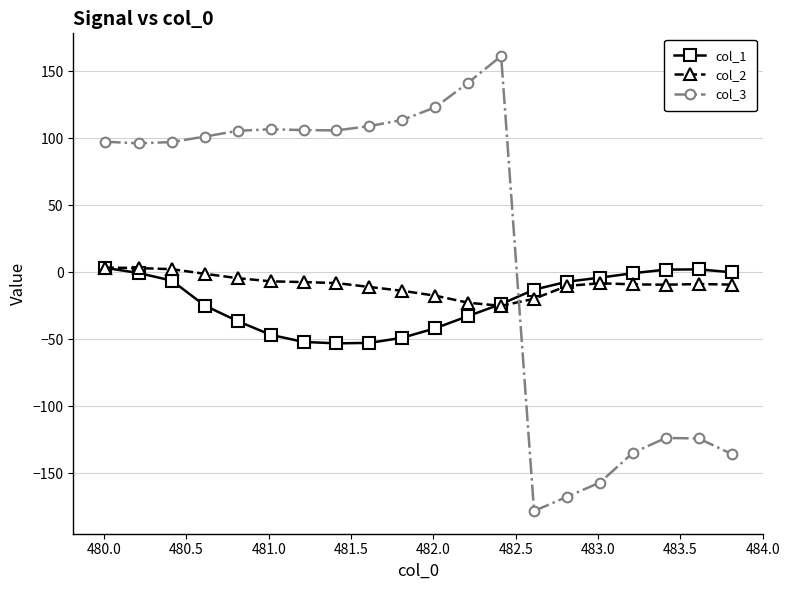

Rank the series by their average value, from highest to lowest.

col_3, col_2, col_1